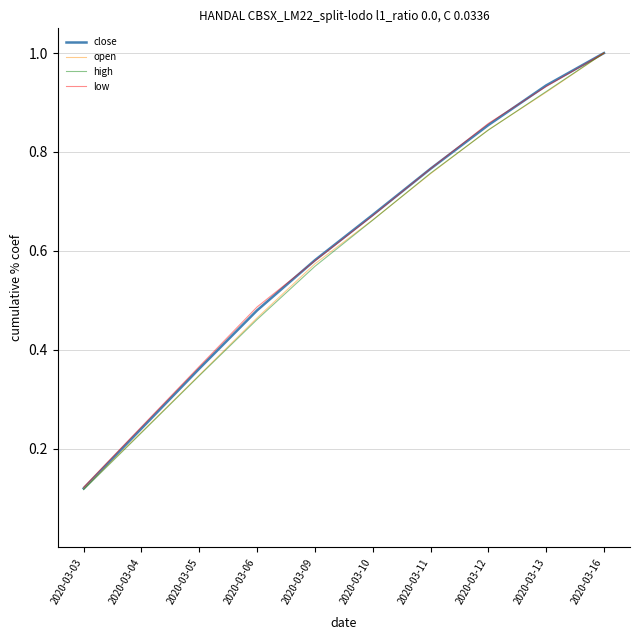

What is the sum of all low values?

6.0